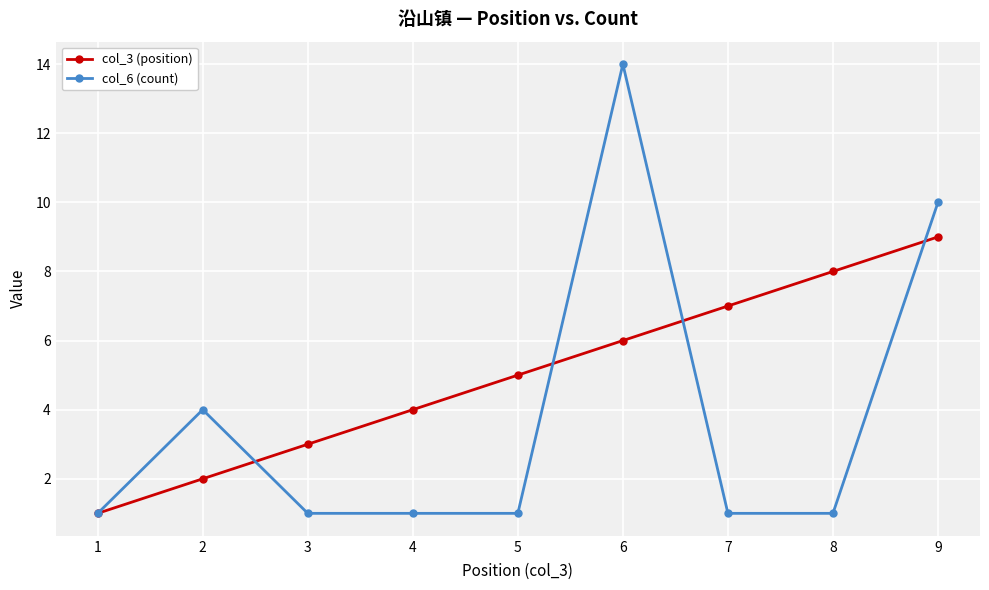

What is the difference between the col_3 (position) values at 3 and 4?

1